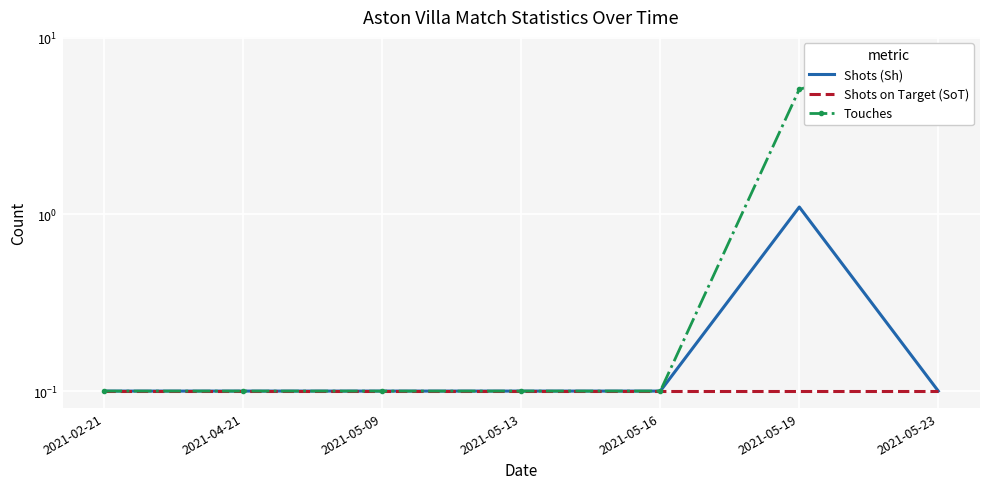

Reading right to left, what are all the values shown in this chart?

Shots (Sh): 0.1	1.1	0.1	0.1	0.1	0.1	0.1
Shots on Target (SoT): 0.1	0.1	0.1	0.1	0.1	0.1	0.1
Touches: 8.1	5.1	0.1	0.1	0.1	0.1	0.1